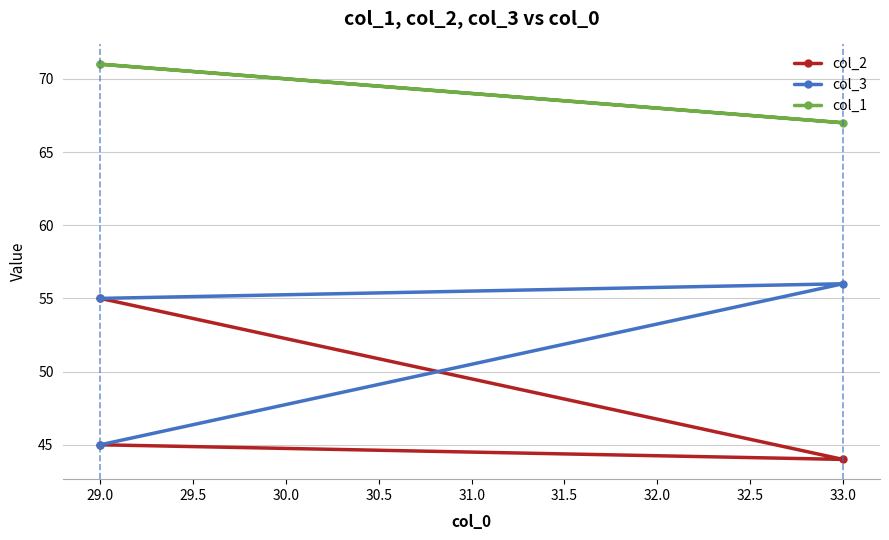

The col_2 series shows 15 at 29.0. True or false?

False